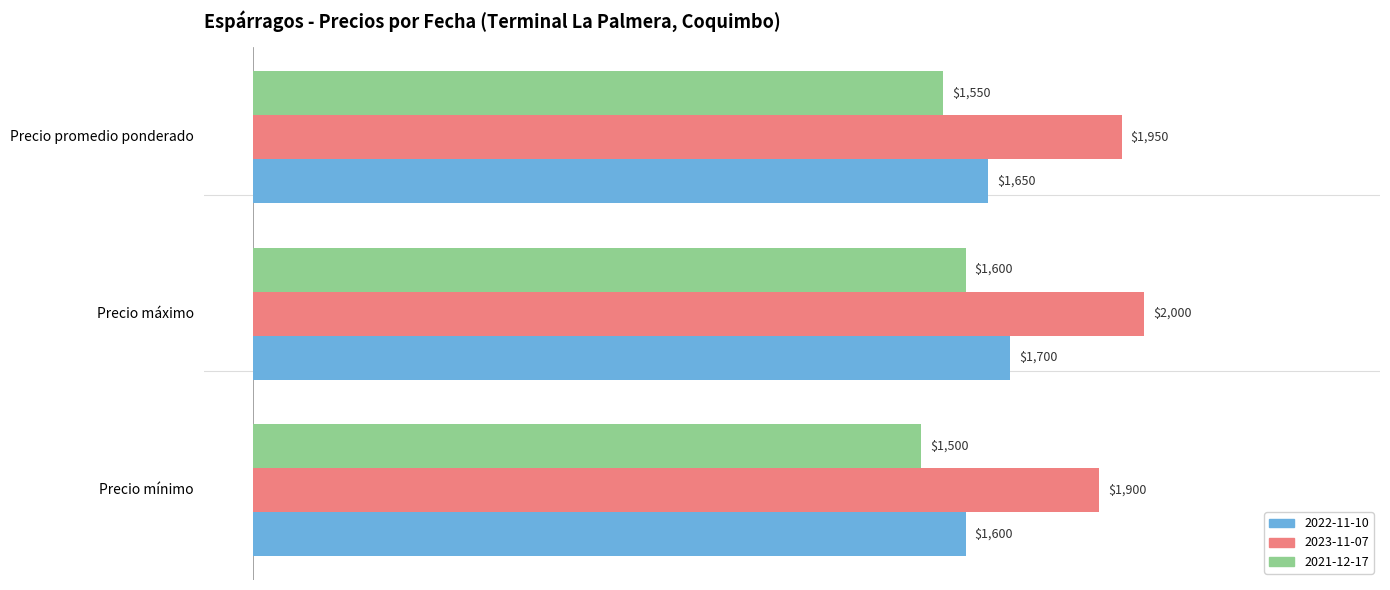

At how many categories does at least one series exceed 1514?

3